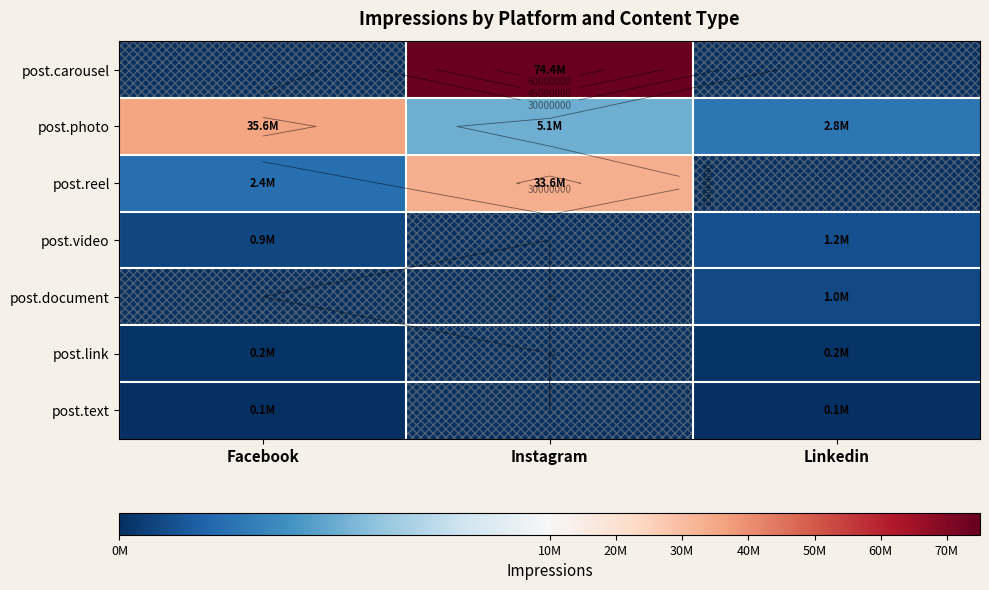

What is the difference between the post.reel values at Instagram and Linkedin?

33613738